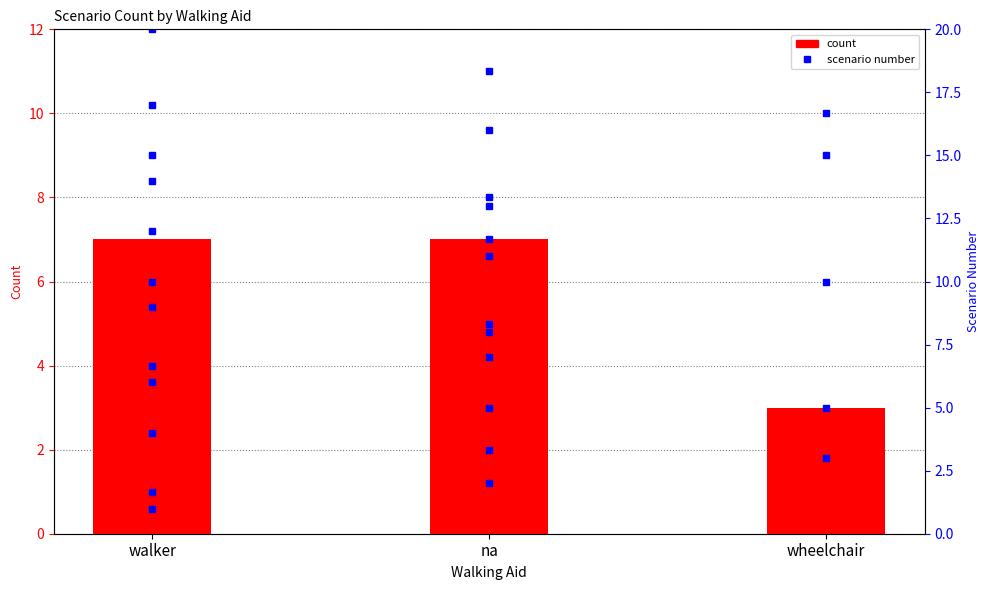

Are the bars horizontal?

No